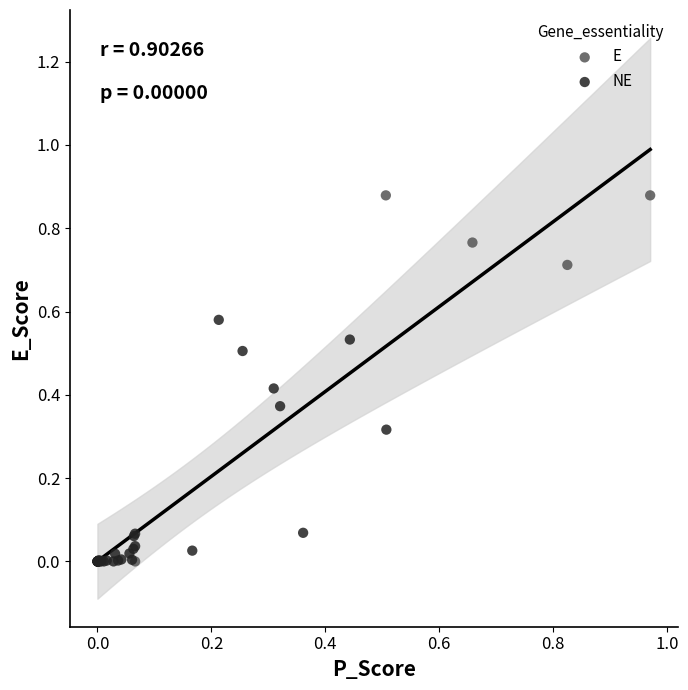

Which series reaches the maximum Y coordinate?

E